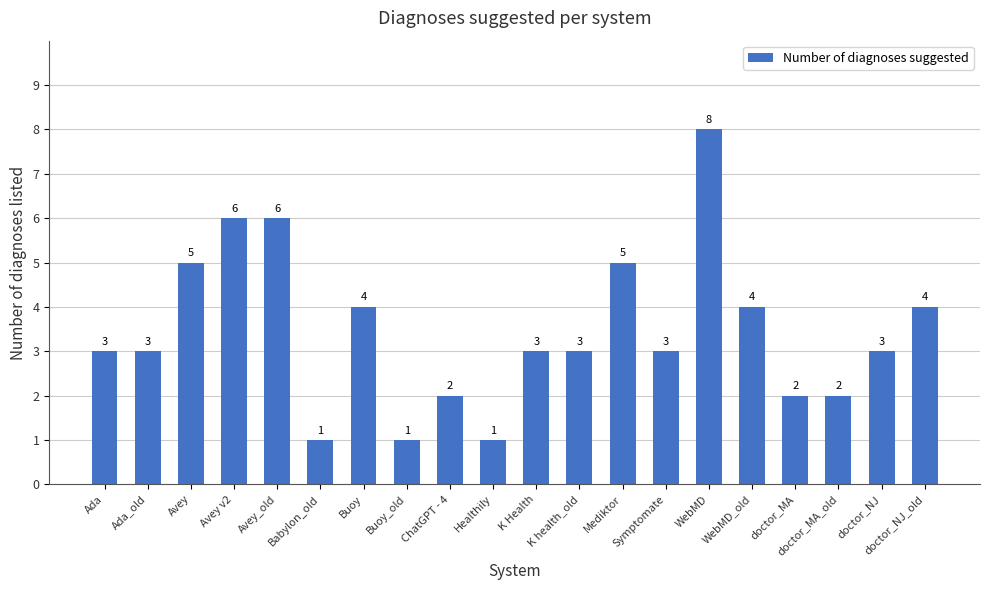

How many values are between 2 and 5?

14